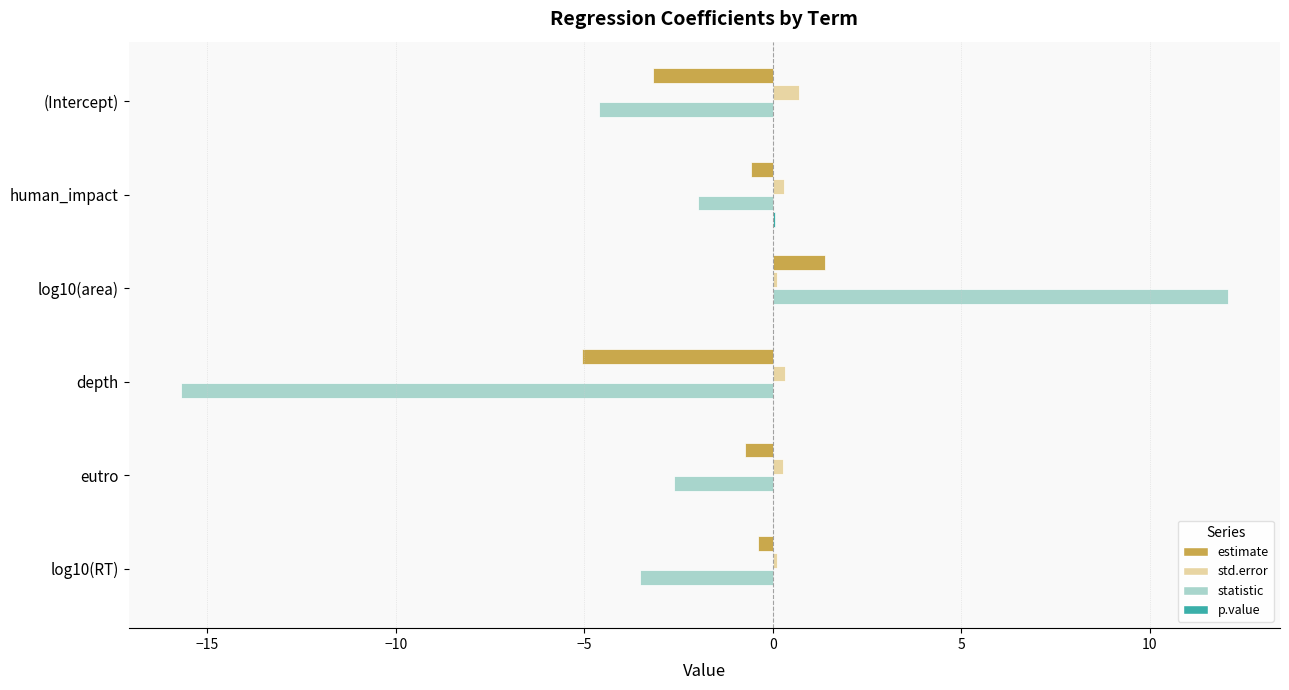

What is the sum of all statistic values?

-16.4